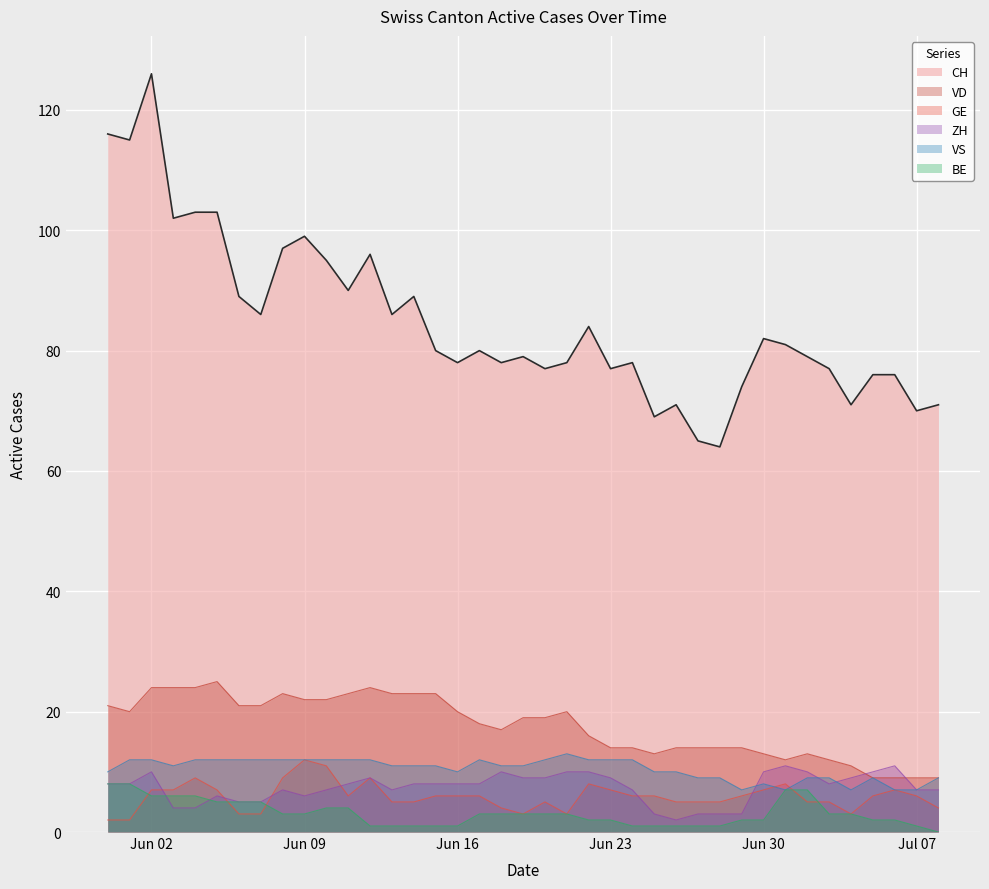

After their last crossing, which series has the higher values: ZH or VD?

VD